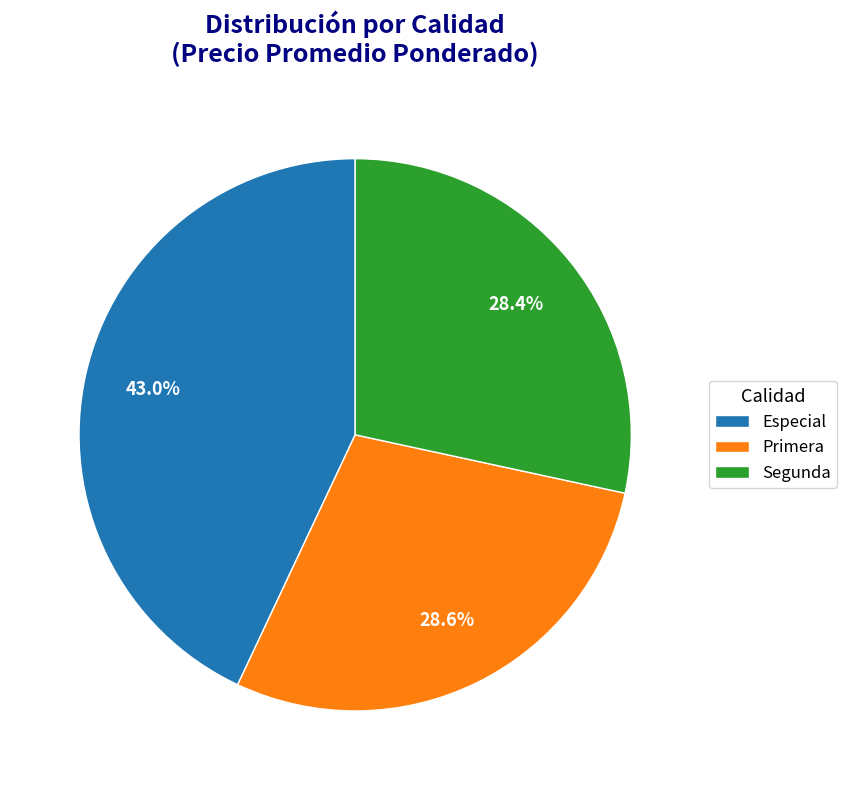

What is the ratio of the value at Especial to the value at Segunda?

1.5